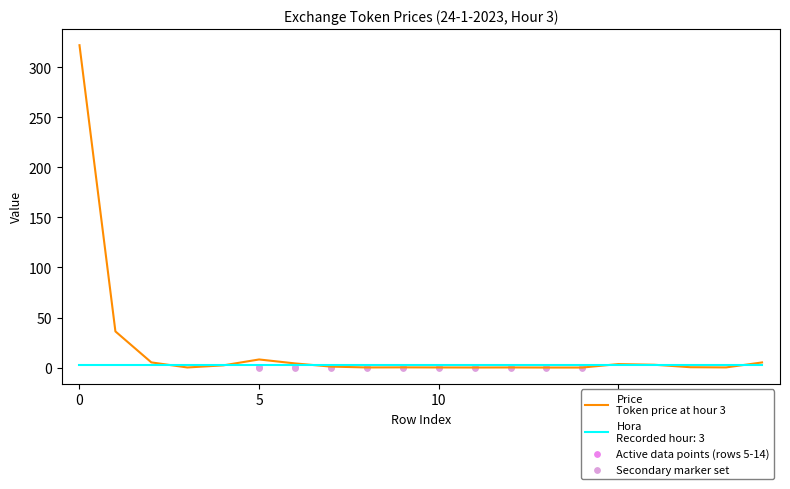

Which series has the largest total across all categories?

Price